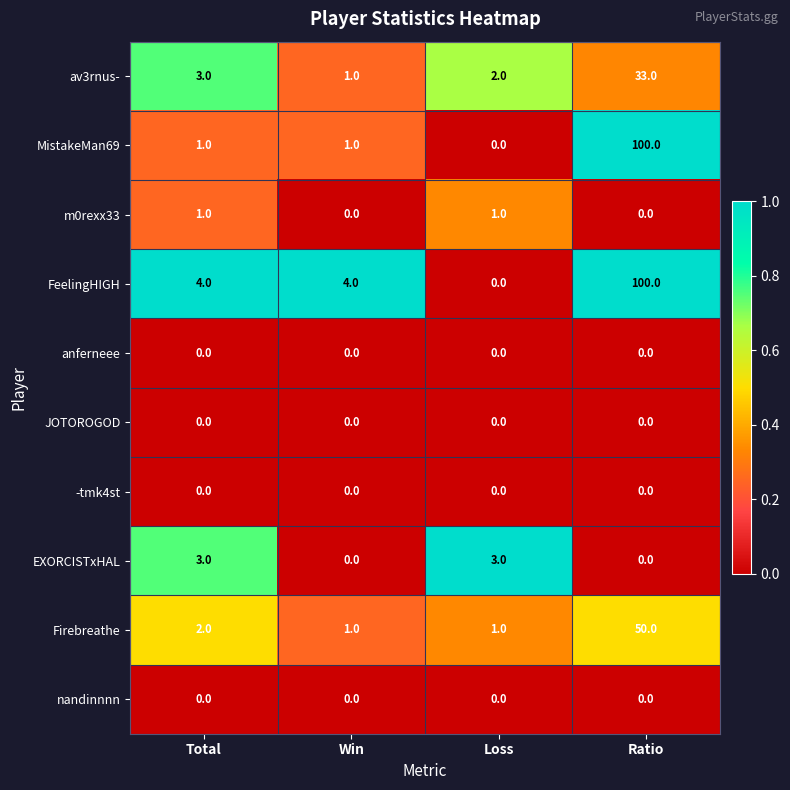

At which category is the sum across all series the highest?

Ratio